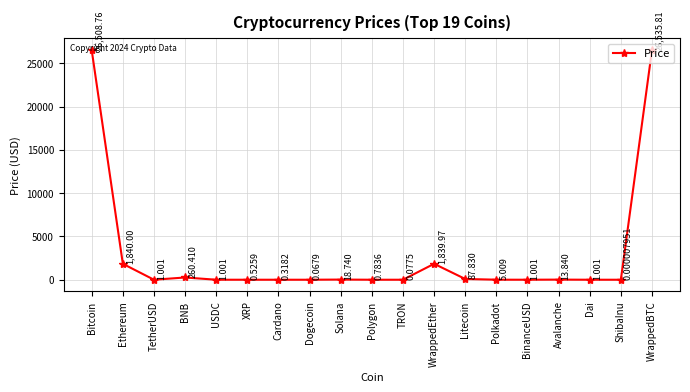

At which label does the data first exceed 1?

Bitcoin